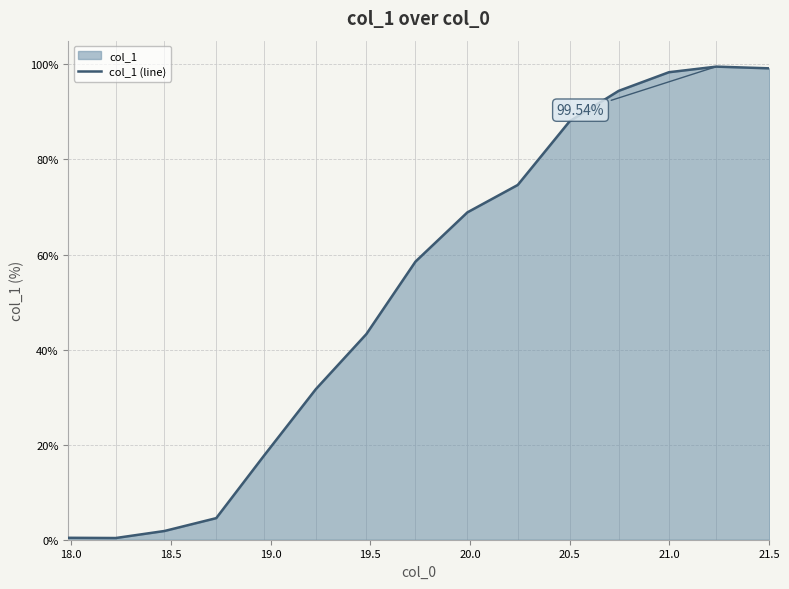

What is the smallest value displayed?

0.4